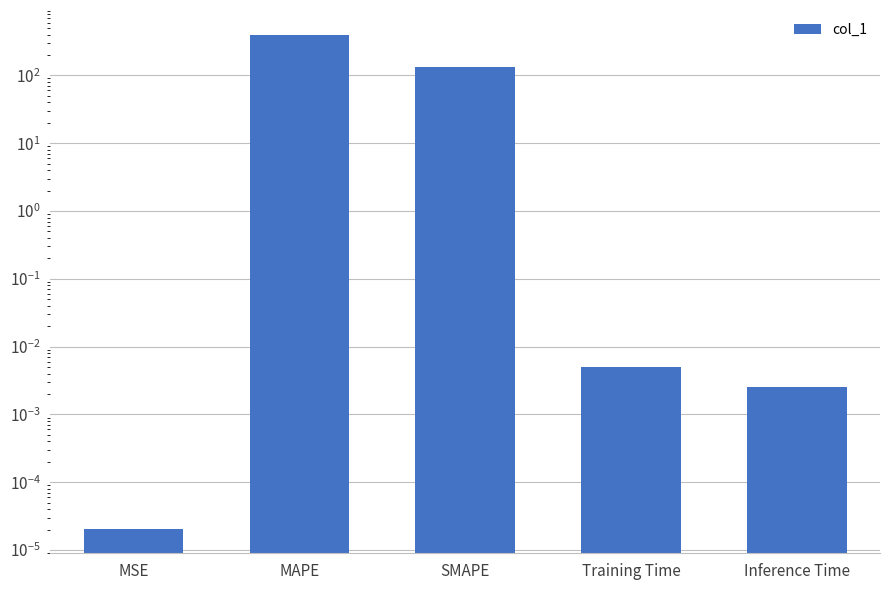

What is the label of the 4th bar from the right?

MAPE